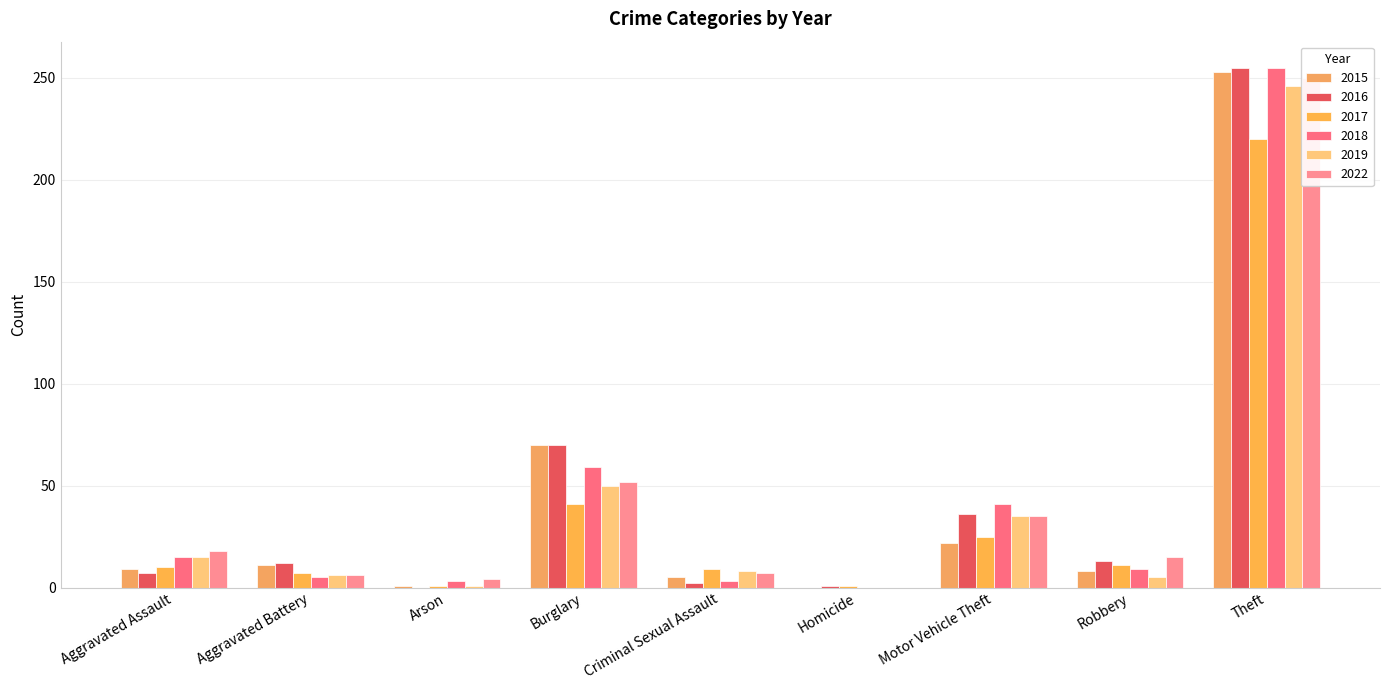

What is the label of the 8th bar from the left?

Robbery